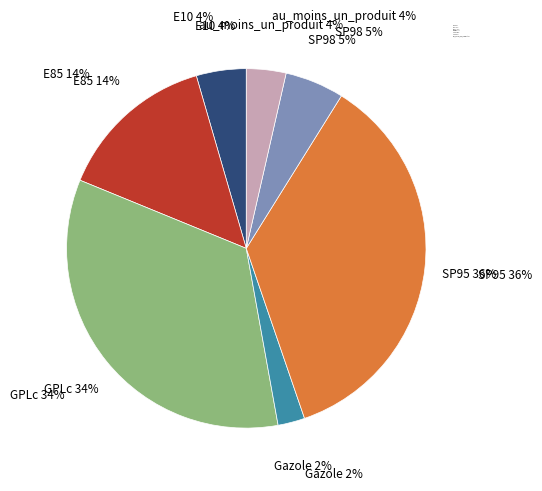

To the nearest percent, what percentage of the pie is GPLc?

34%